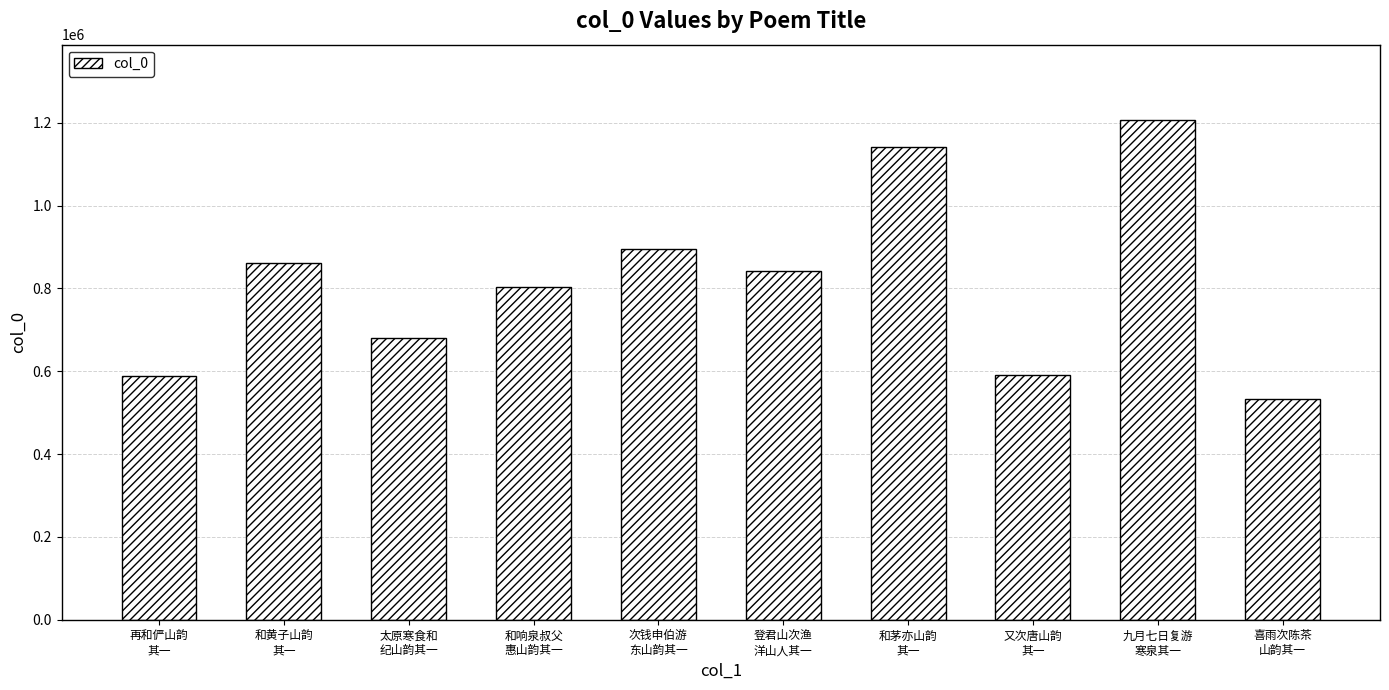

Which category has the lowest value across all series?

喜雨次陈茶
山韵其一